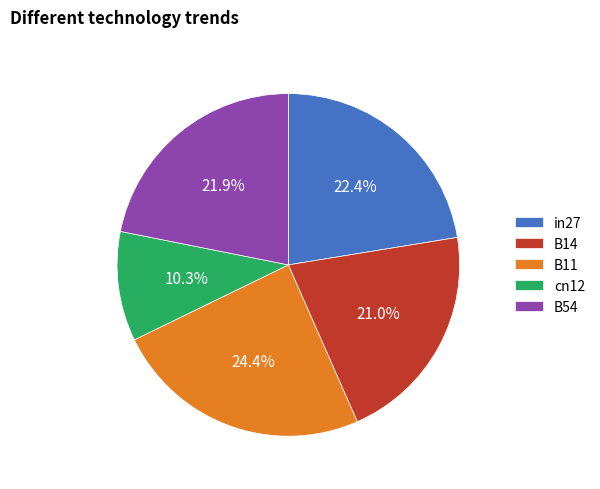

How many segments does this pie chart have?

5